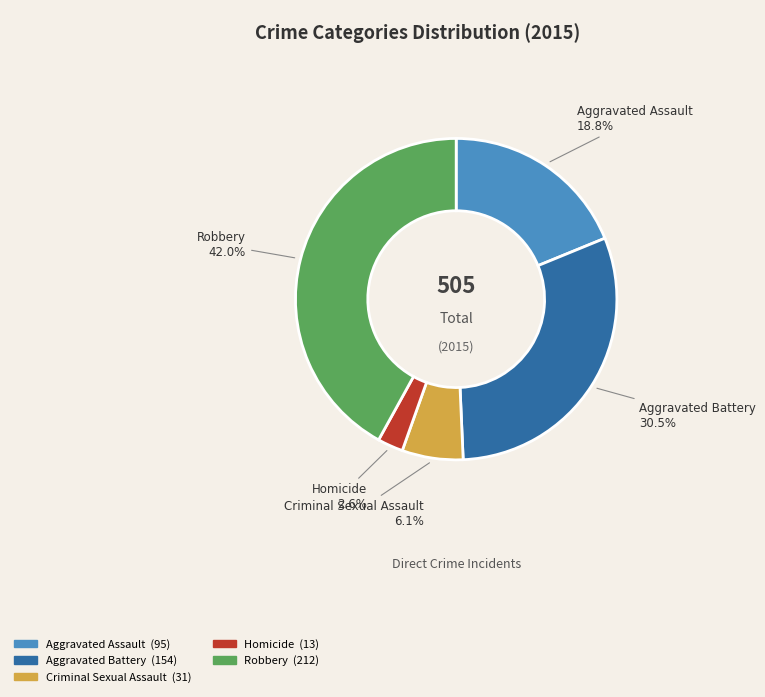

Is Robbery the majority of the pie?

No